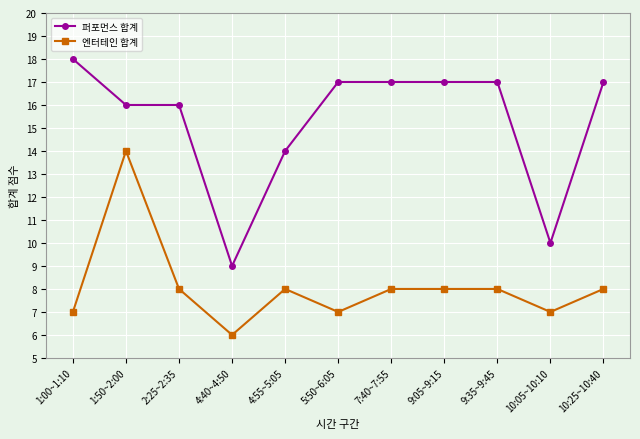

True or false: 엔터테인 합계 has a value of 4 at 10:25~10:40.

False